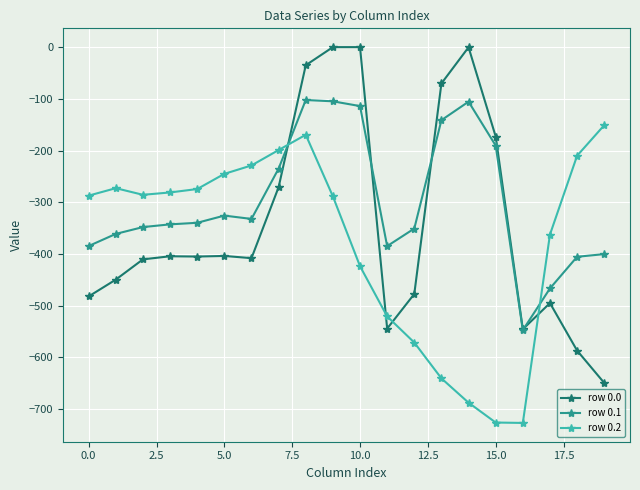

True or false: row 0.2 has more than 0 interior local peaks.

True